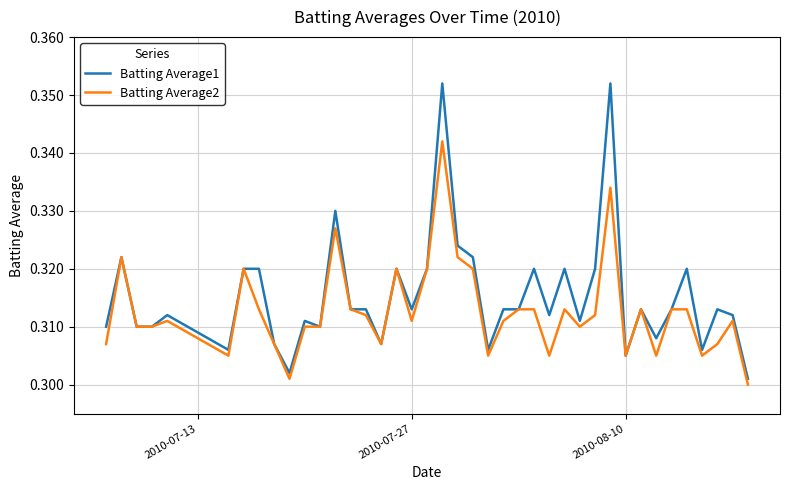

Rank the series by their maximum value, from highest to lowest.

Batting Average1, Batting Average2